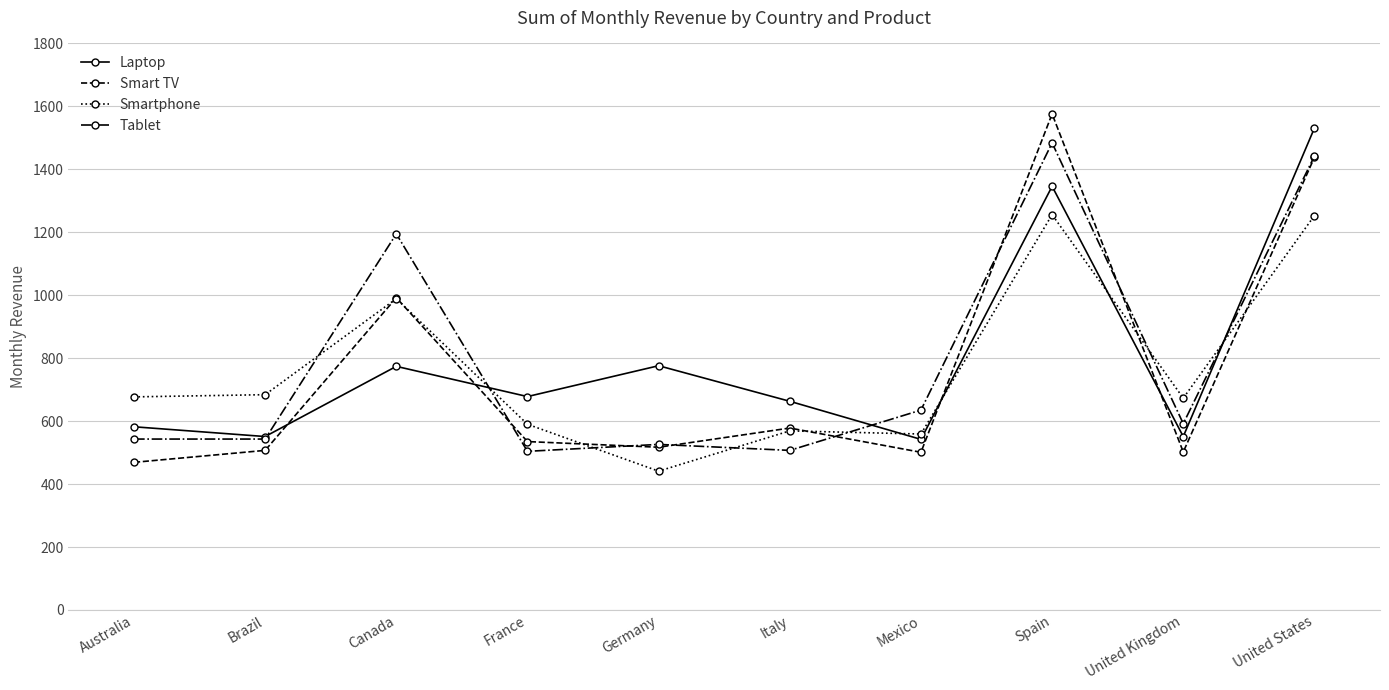

Is the value of Smart TV at Canada greater than the value of Laptop at United Kingdom?

Yes